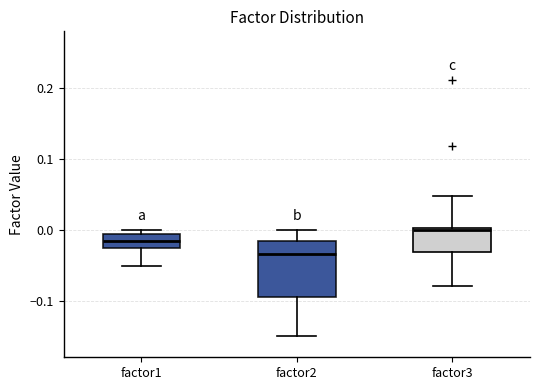

Reading left to right, read every box against the y-axis: the position of its median line, the range the box covers, and the ends of its whiskers. The values are not printed on the chart, so give them approximately, as read against the axis.

factor1: median -0.02, box -0.03 to -0.01, whiskers -0.05 to 0.00
factor2: median -0.03, box -0.10 to -0.02, whiskers -0.15 to 0.00
factor3: median 0.00 (just below the box's upper edge), box -0.03 to 0.00, whiskers -0.08 to 0.05